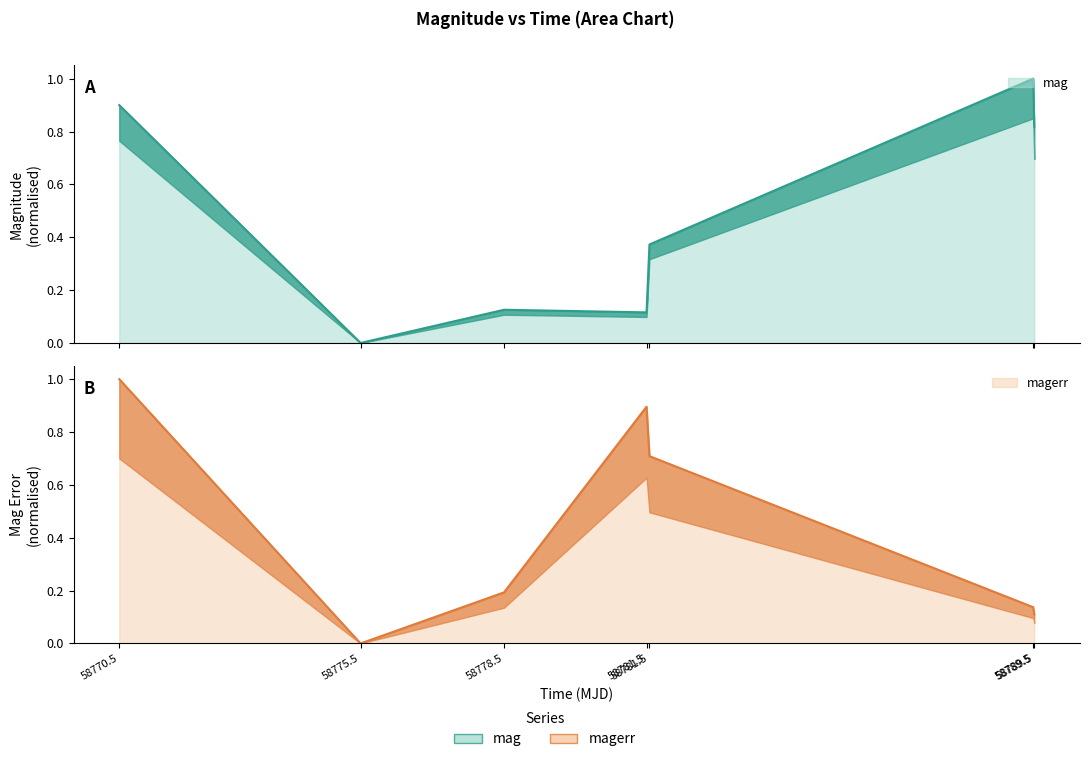

How many data points does each series have?

7